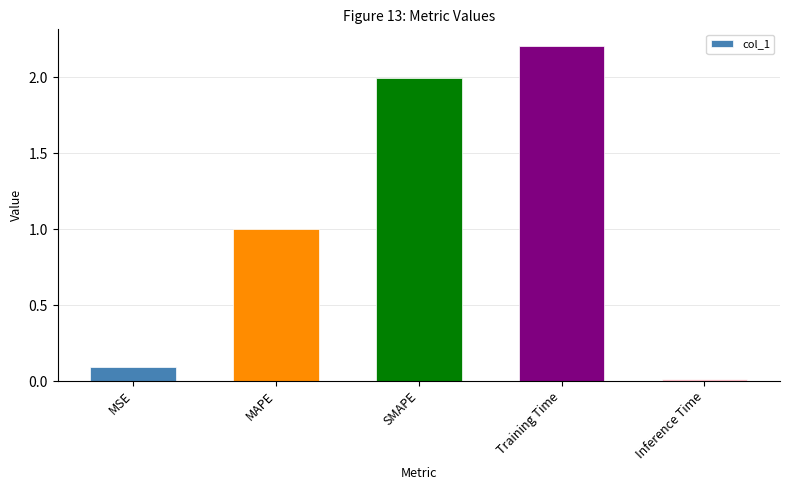

What position from the left is Training Time?

4